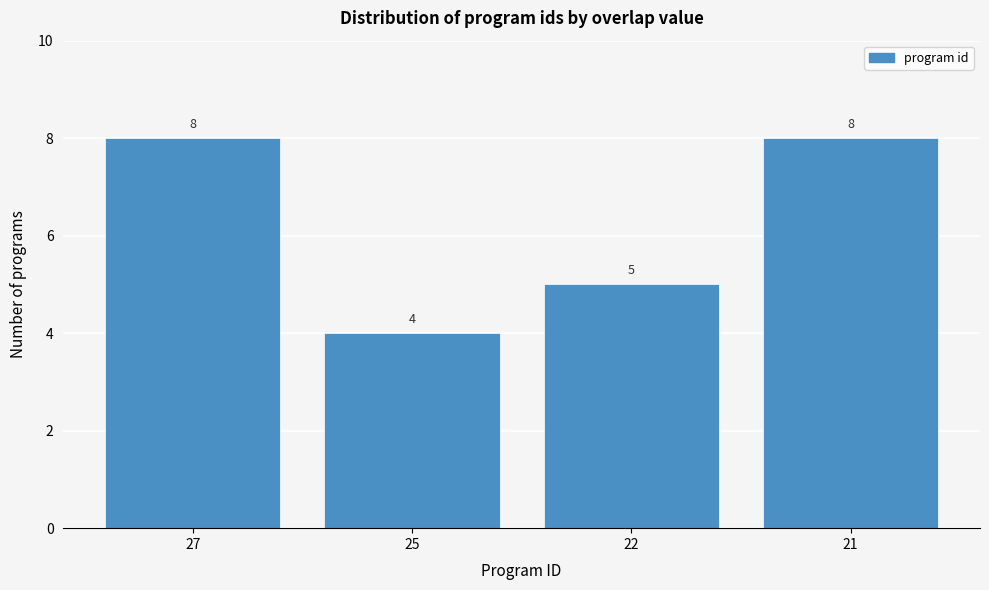

Reading left to right, list all the values displayed in this chart.

8	4	5	8